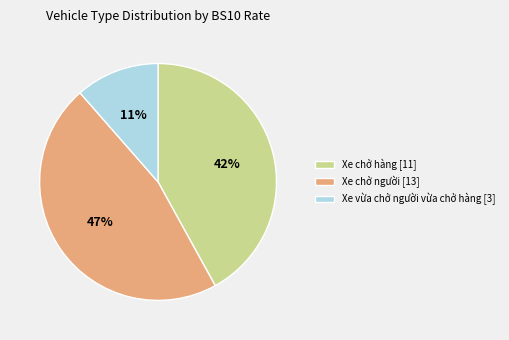

How many slices are in this pie chart?

3